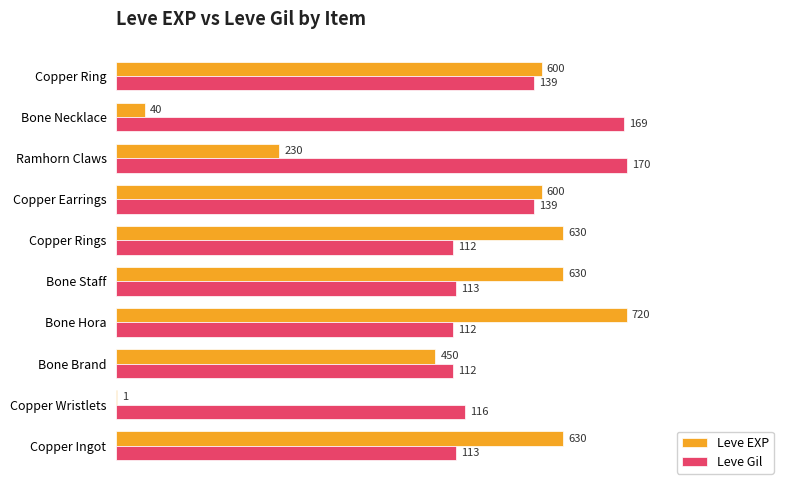

What are all the series names shown in the legend?

Leve EXP, Leve Gil